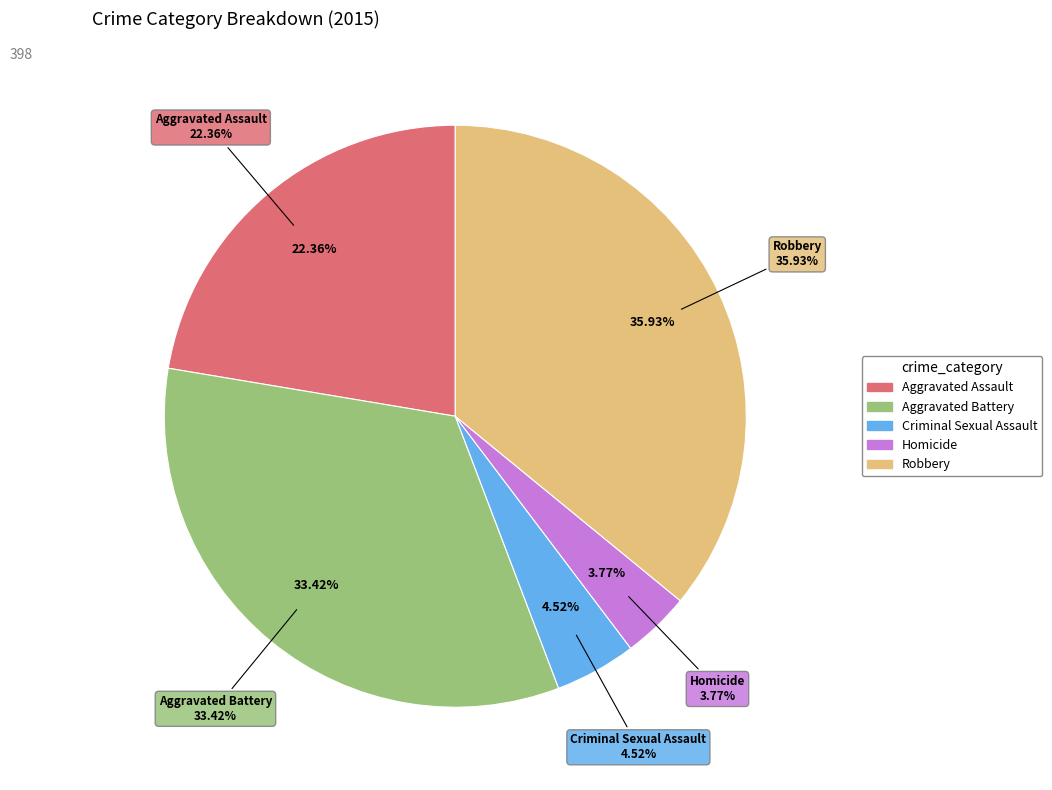

To the nearest percent, what portion does Aggravated Battery represent?

33%